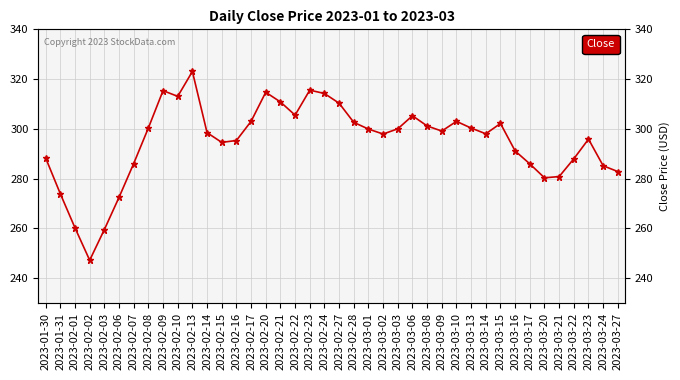

What is the value of the 28th point from the left?

299.1